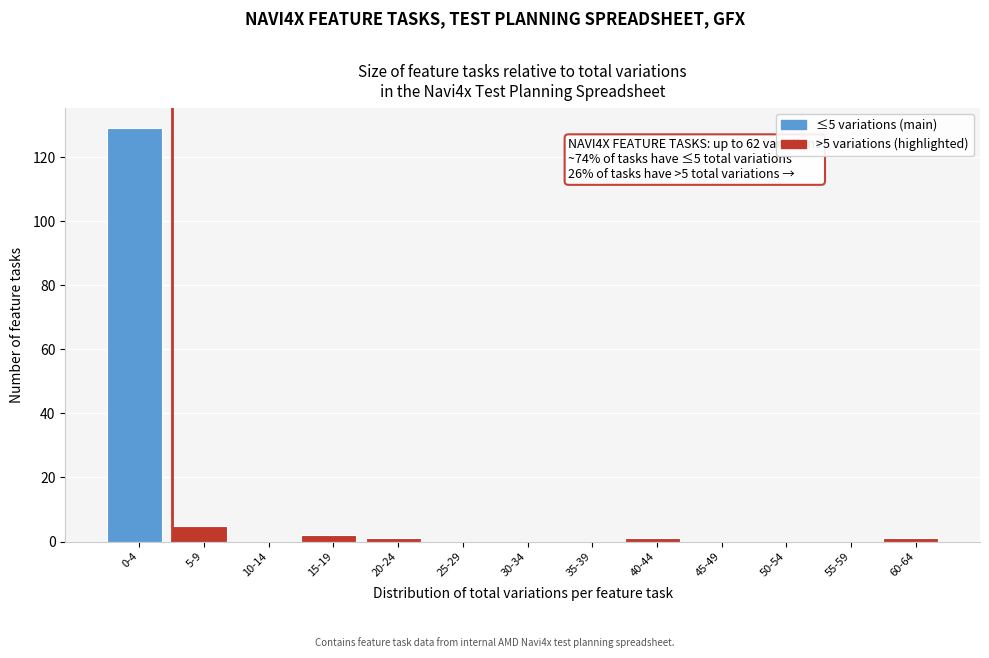

Reading right to left, what are all the values shown in this chart?

60-64=1	55-59=0	50-54=0	45-49=0	40-44=1	35-39=0	30-34=0	25-29=0	20-24=1	15-19=2	10-14=0	5-9=5	0-4=129